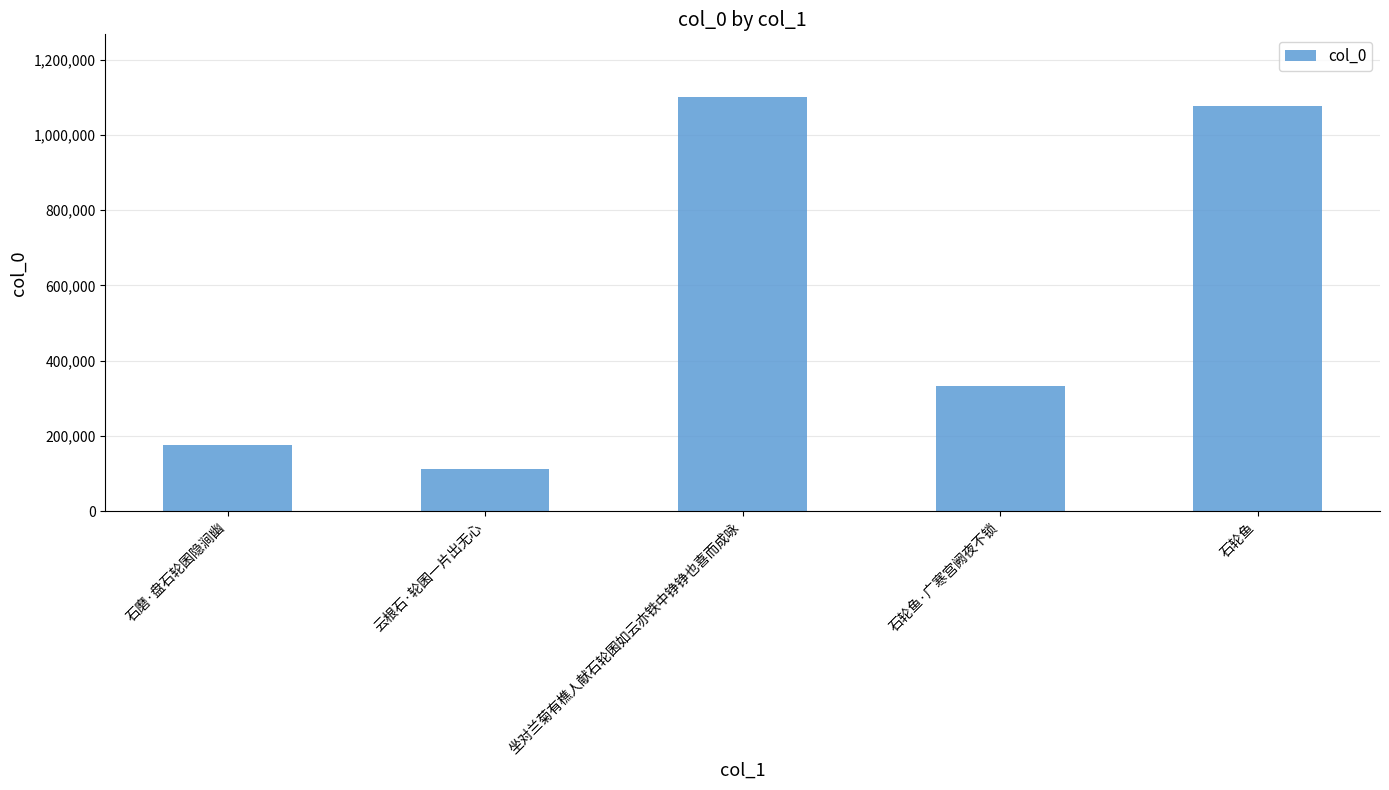

How many data points does each series have?

5